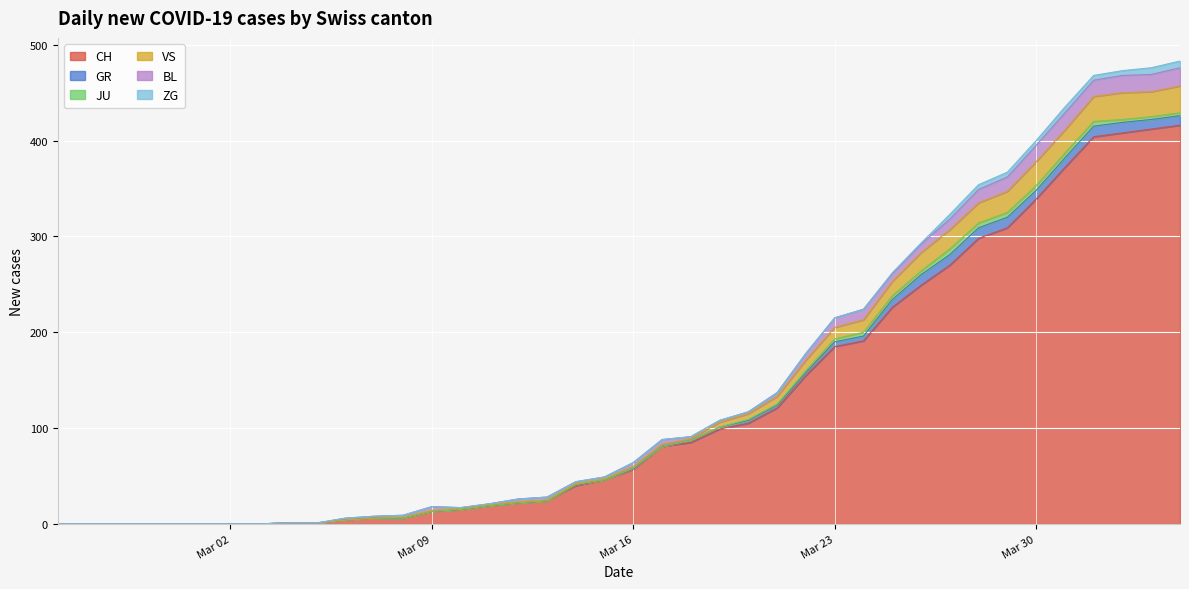

How many interior local peaks does the JU series have?

1